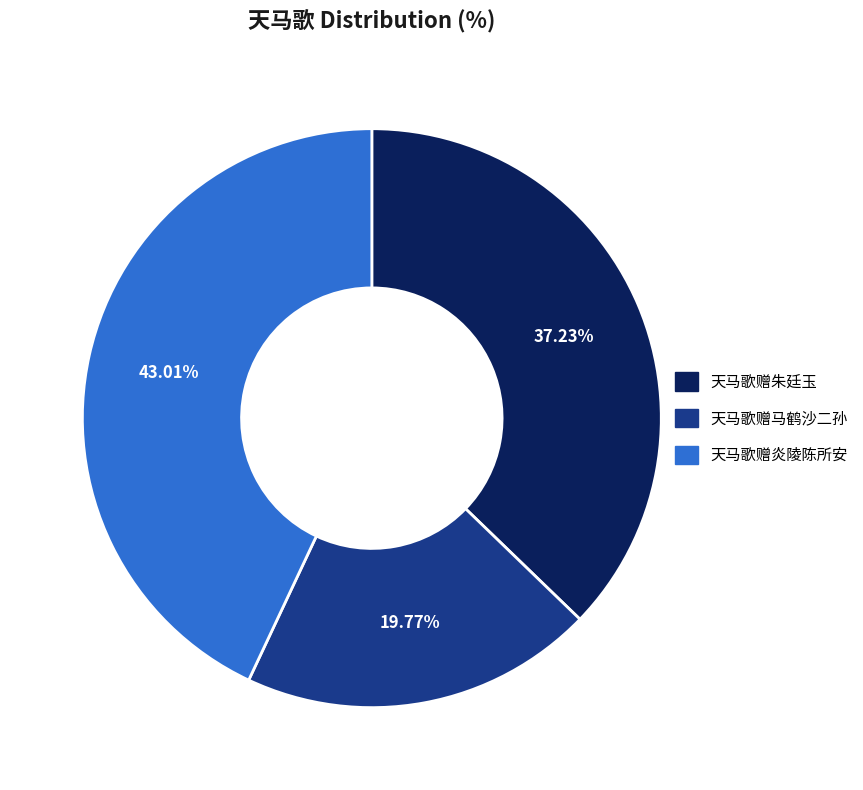

The 天马歌赠朱廷玉 slice represents 37% of the pie. True or false?

True